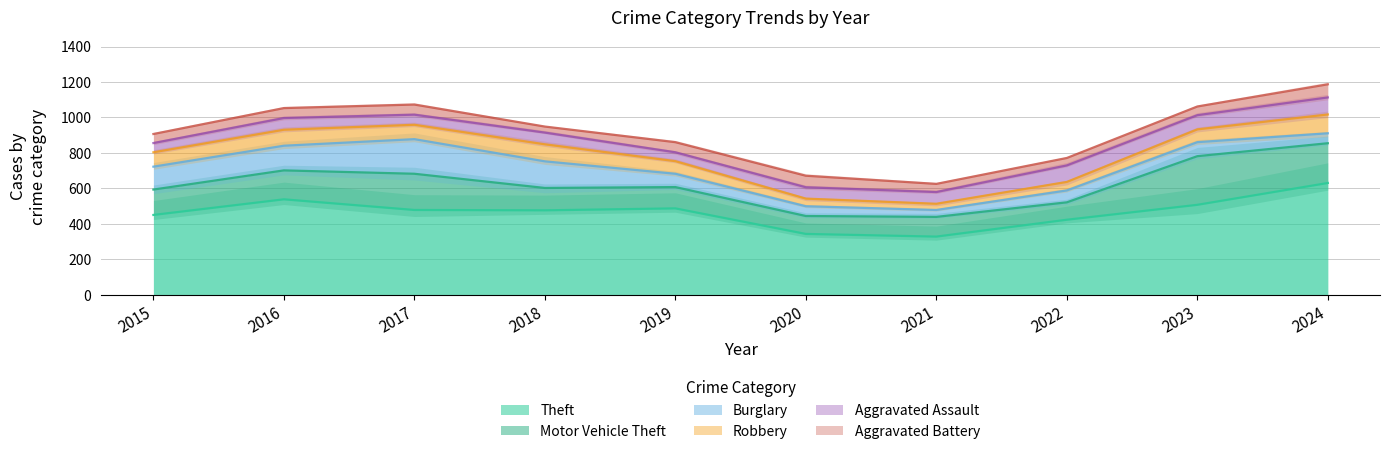

What is the maximum value shown in the chart?

631